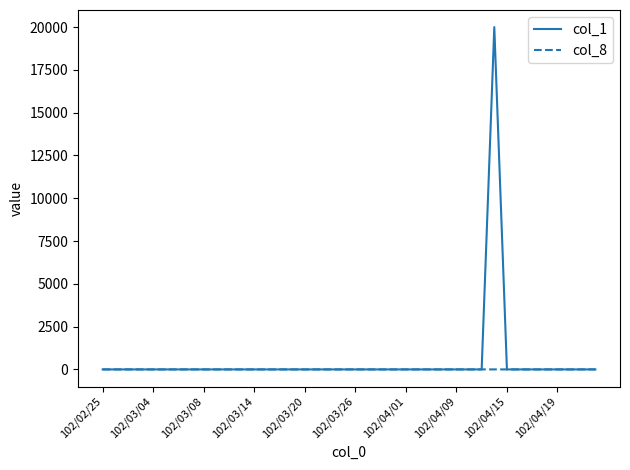

List the series in order of their peak value, lowest first.

col_8, col_1